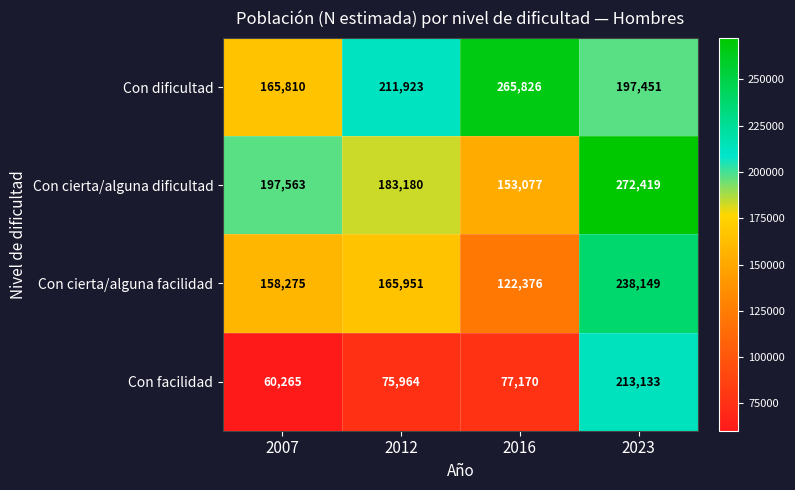

List the series in order of their peak value, highest first.

Con cierta/alguna dificultad, Con dificultad, Con cierta/alguna facilidad, Con facilidad